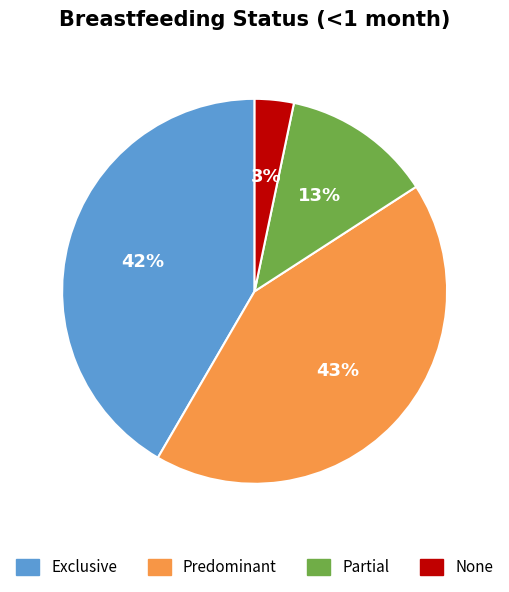

Between None and Partial, which is larger?

Partial